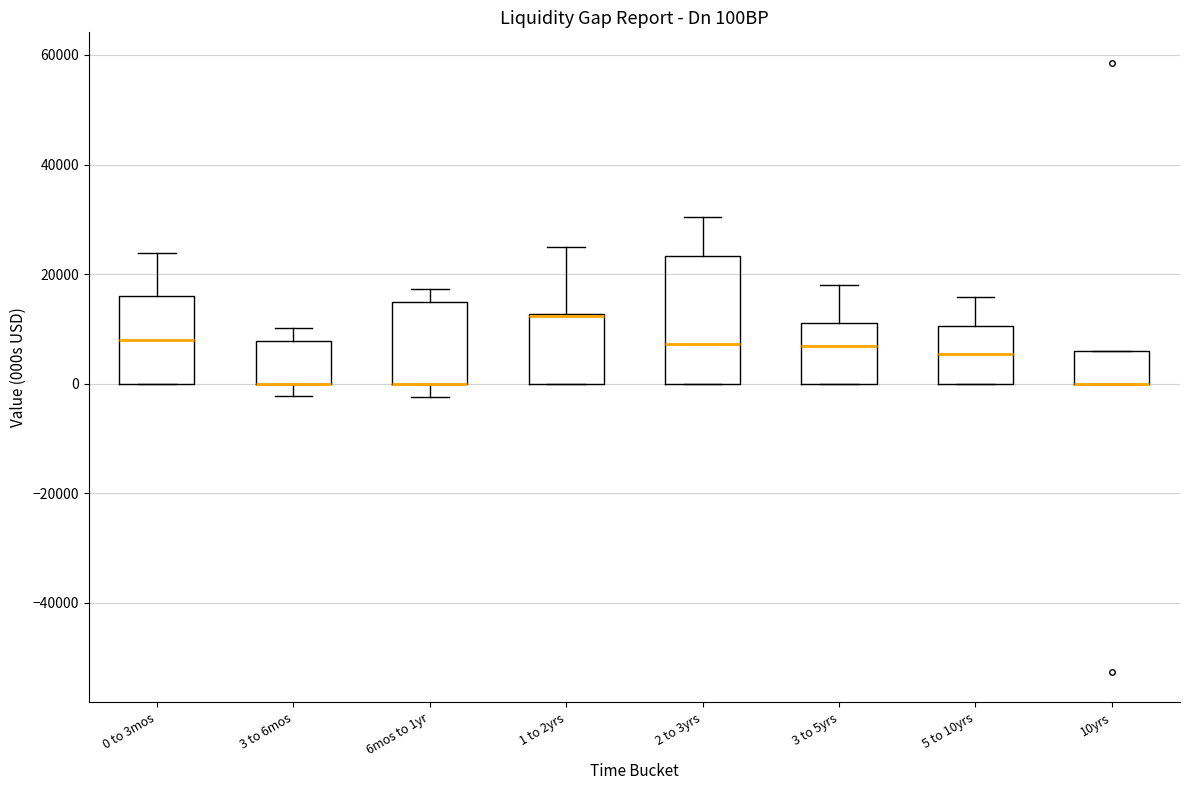

Comparing the boxes themselves (not the whiskers), which one is the tallest?

2 to 3yrs